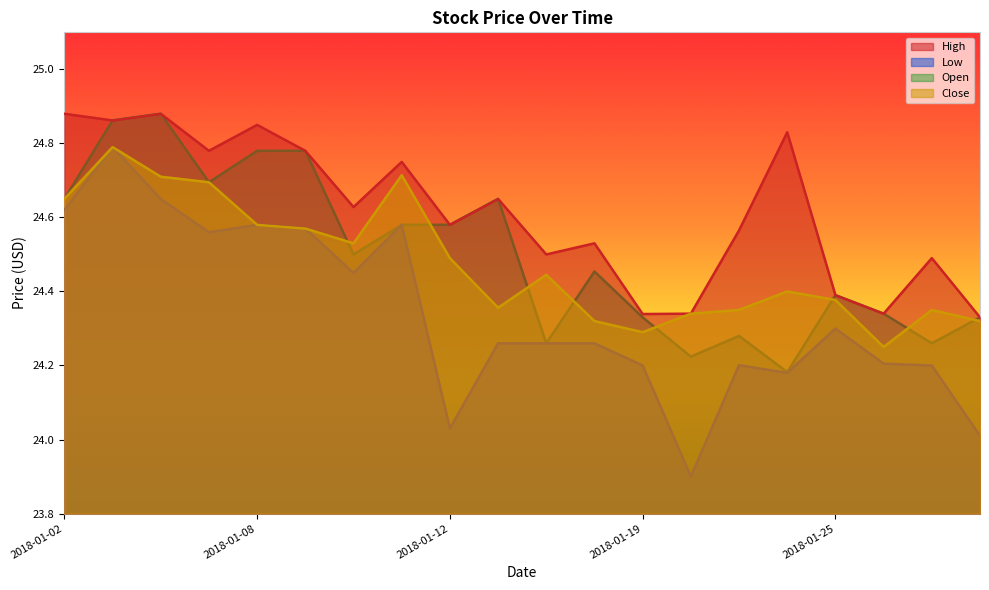

Which series has the largest range (max minus min)?

Low